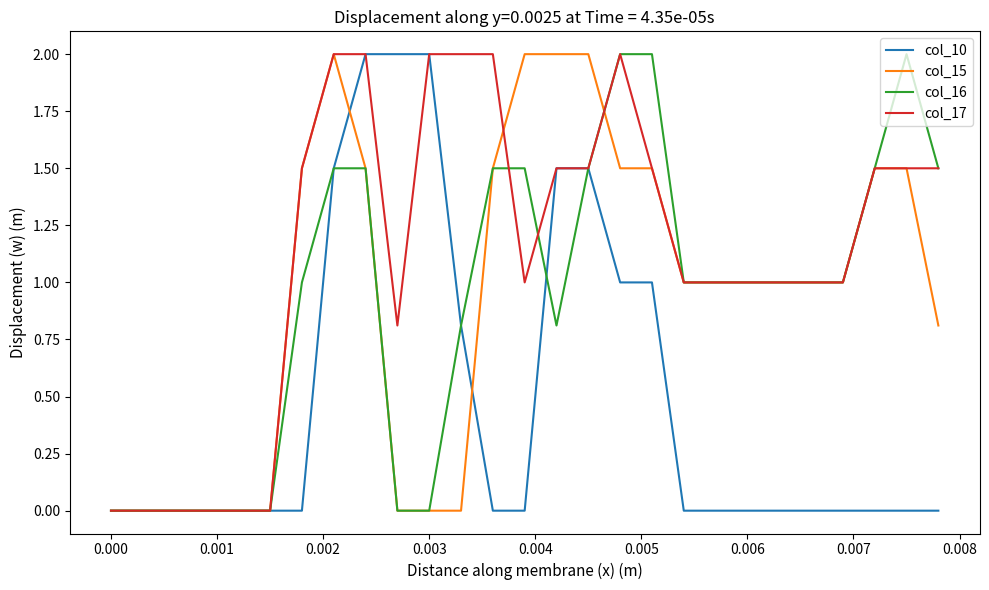

True or false: col_16 and col_15 cross at least once.

True